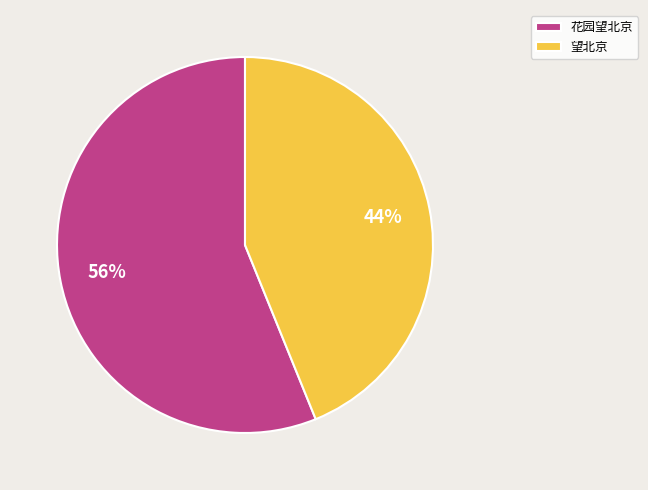

Is it true that 花园望北京 is 56% of the pie?

True